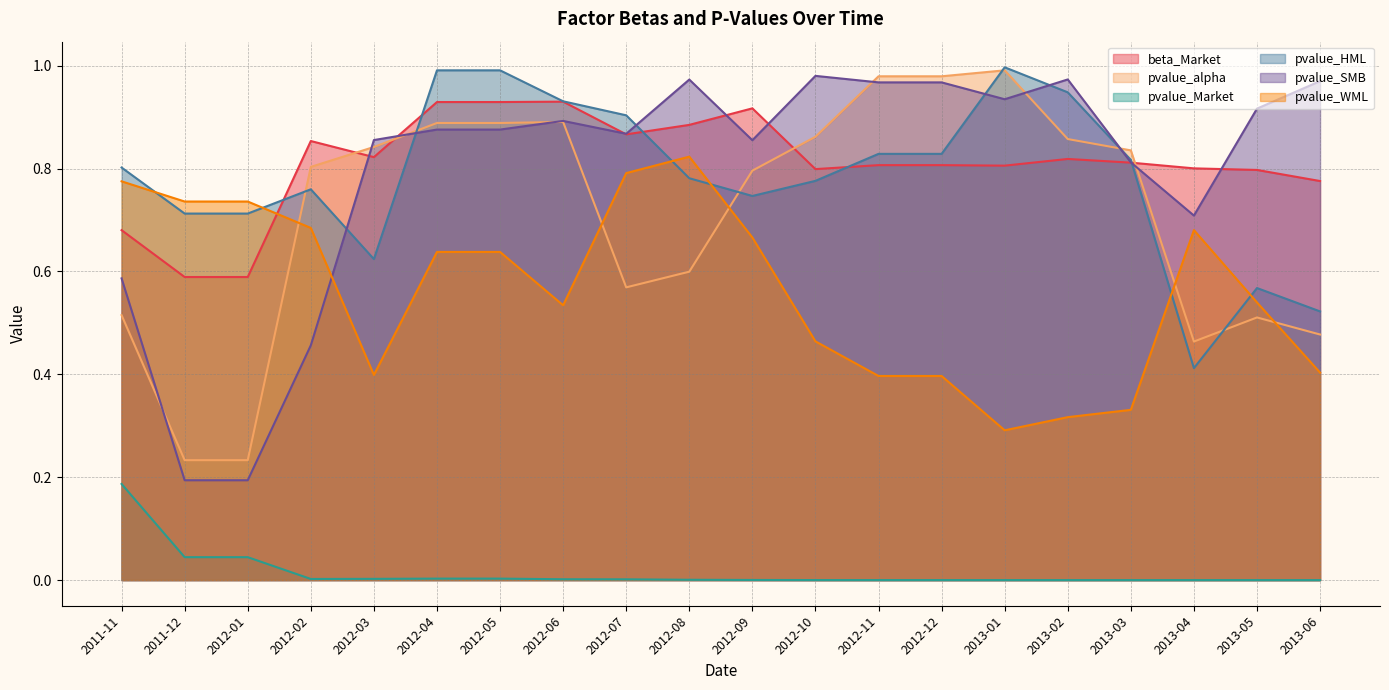

What is the maximum value shown in the chart?

1.0